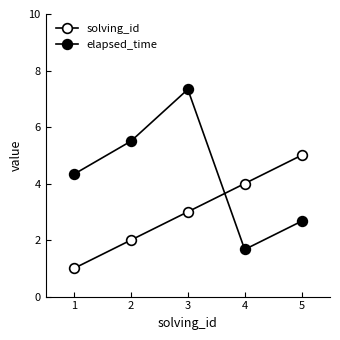

How many lines are shown in the chart?

2